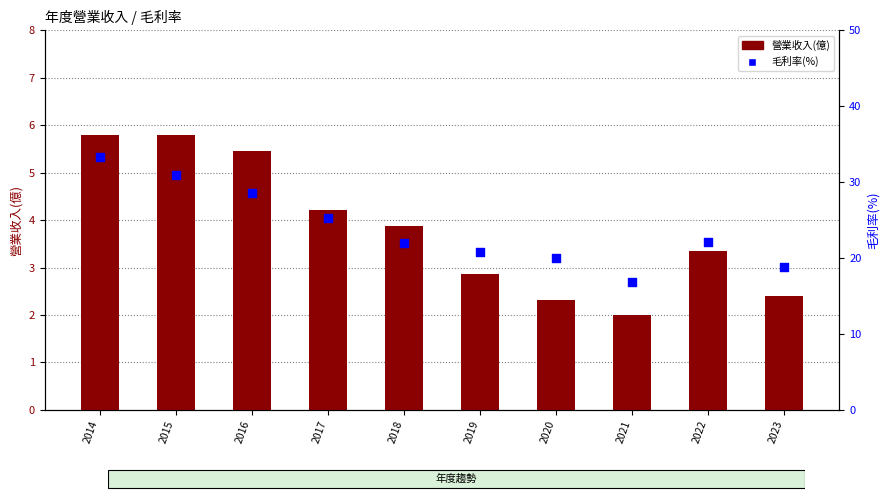

Which series has the widest spread of Y values?

毛利率(%)